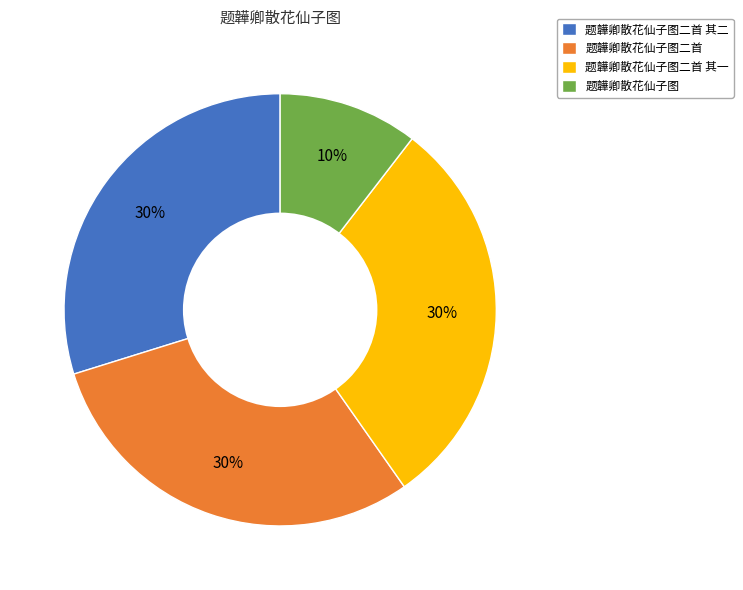

How many slices are in this pie chart?

4